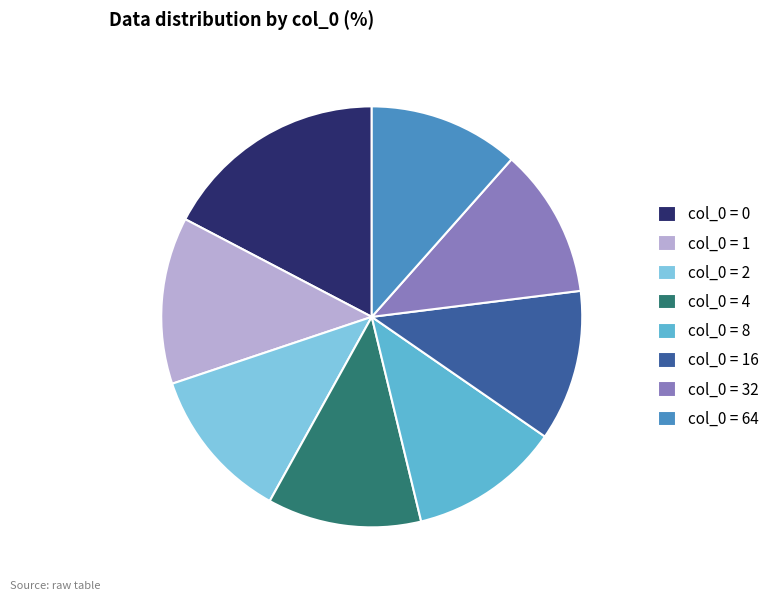

Is there a majority slice in this chart?

No